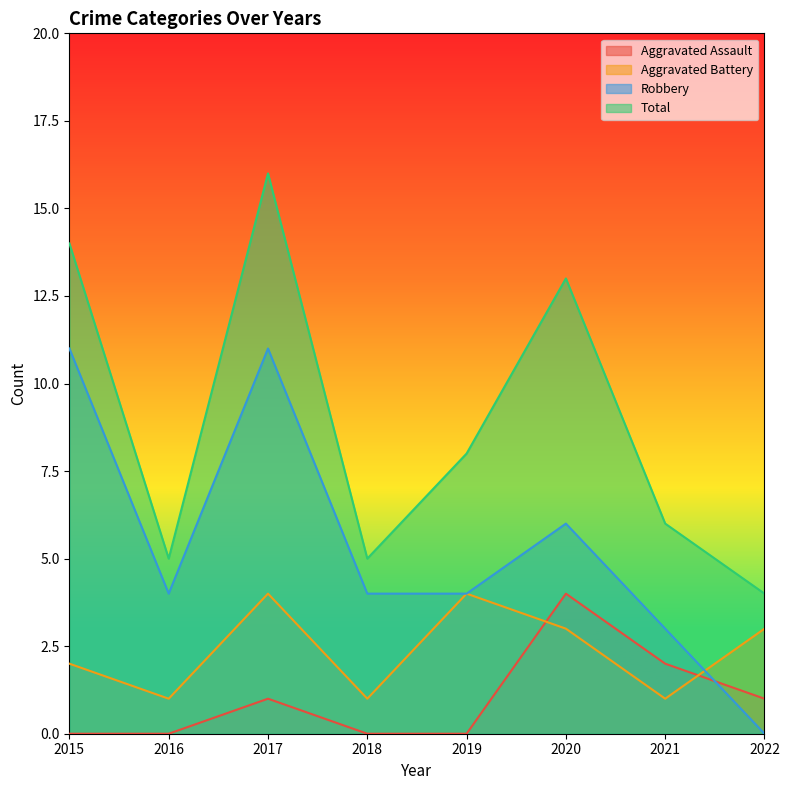

Rank the categories by Aggravated Assault value from highest to lowest.

2020, 2021, 2017, 2022, 2015, 2016, 2018, 2019